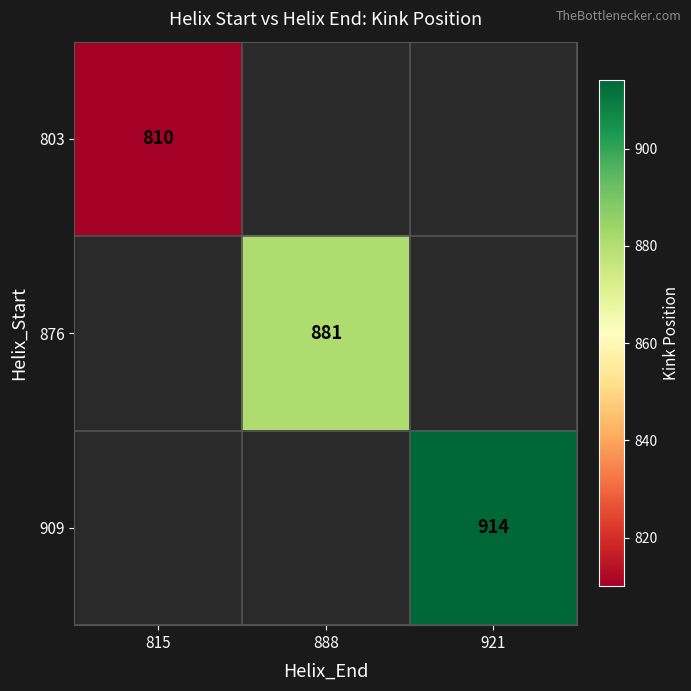

How many data points does each series have?

3